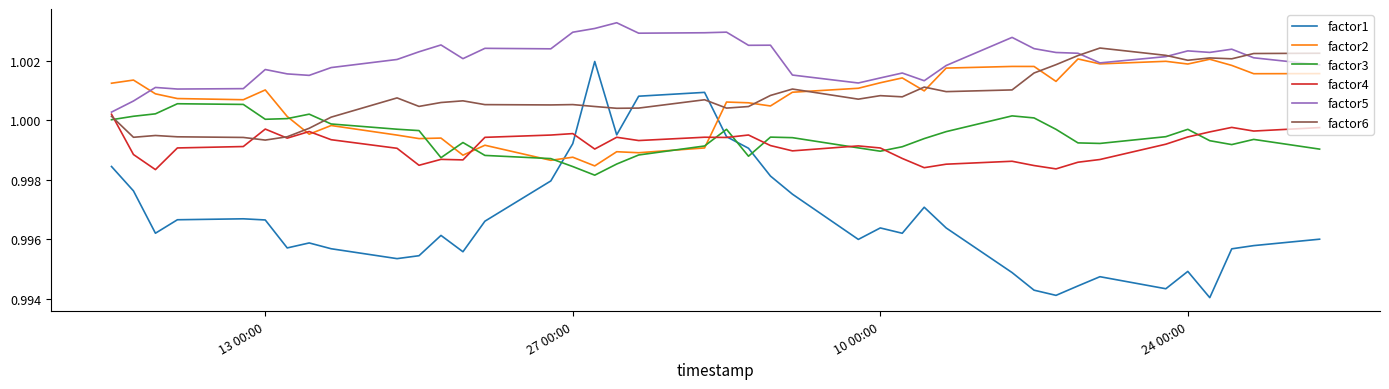

True or false: factor3 and factor5 cross at least once.

False